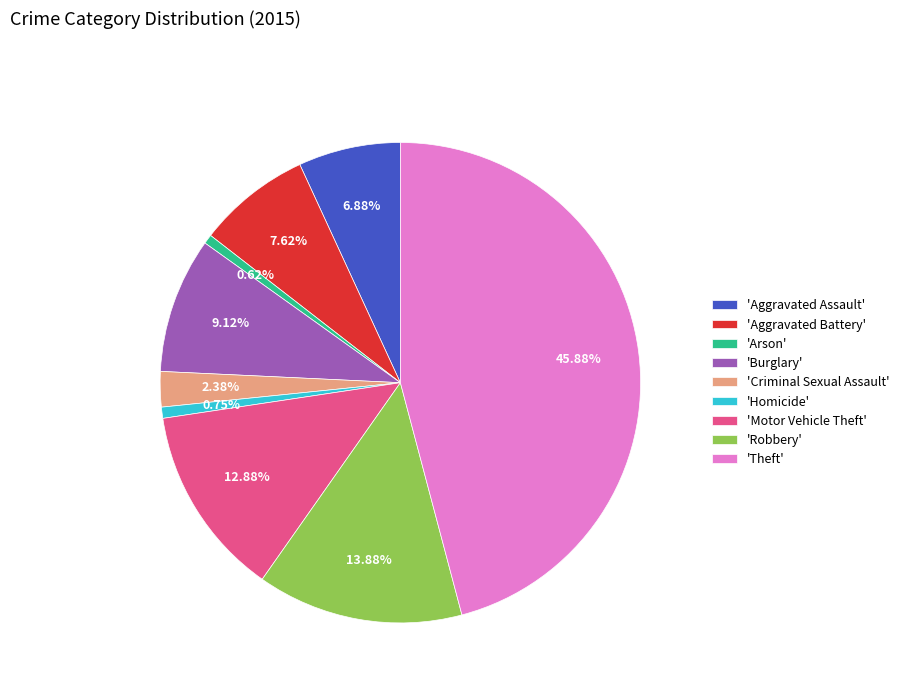

To the nearest percent, what is the average slice percentage?

11%